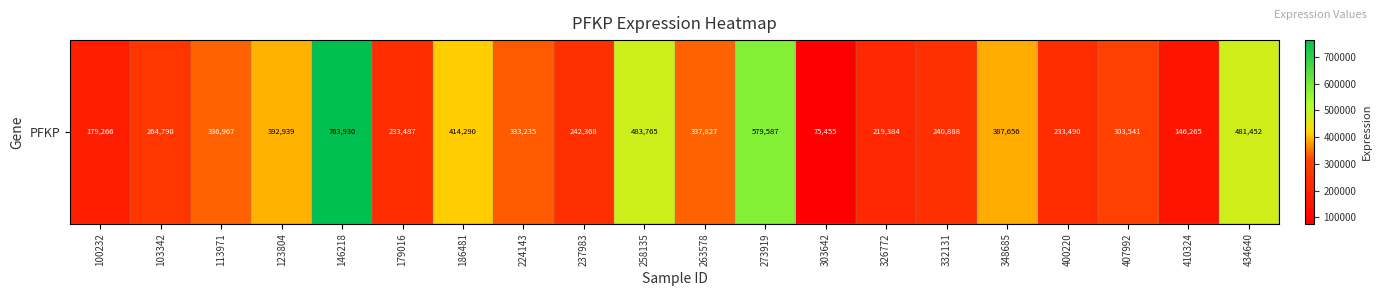

Approximately how many times larger is the value at 237983 compared to 273919?

0.4